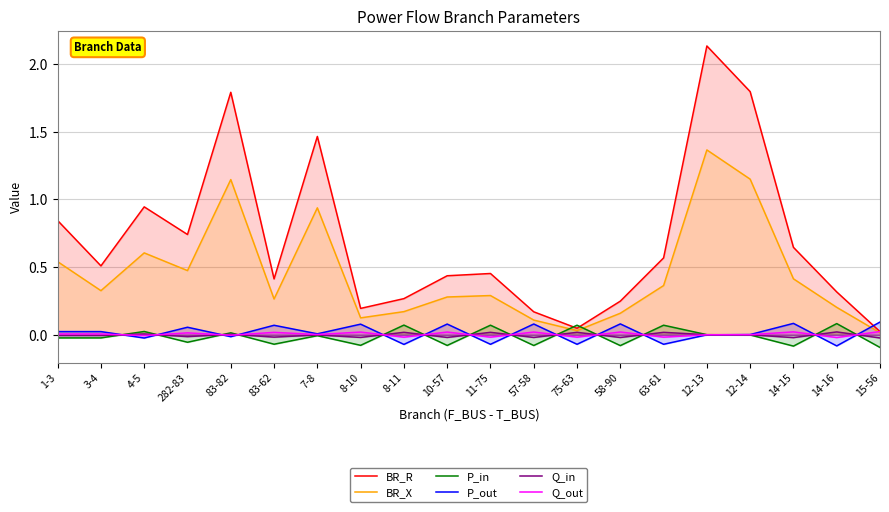

Where is BR_X nearest to the value 0?

15-56